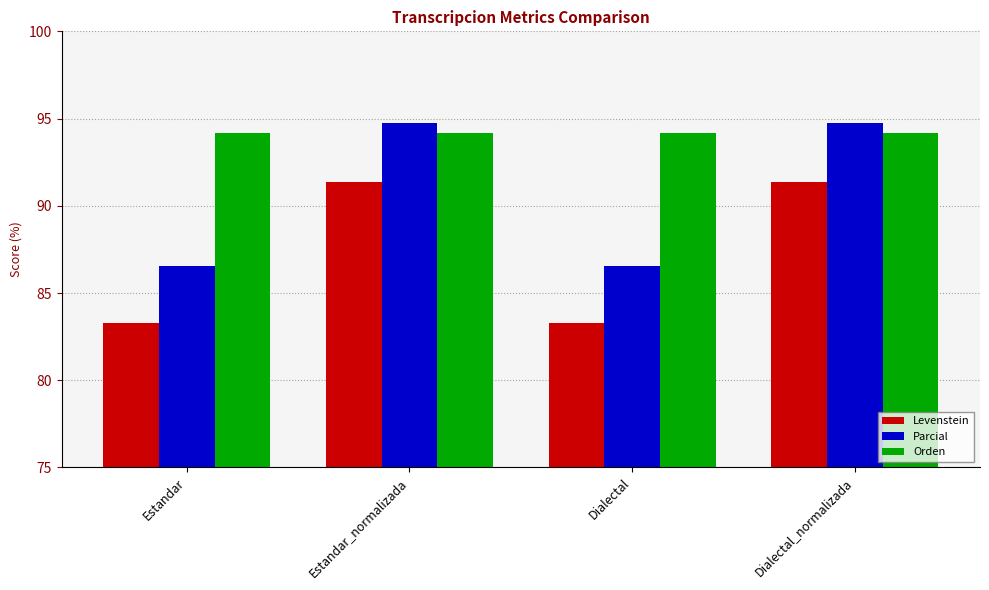

What is the maximum value shown in the chart?

94.7